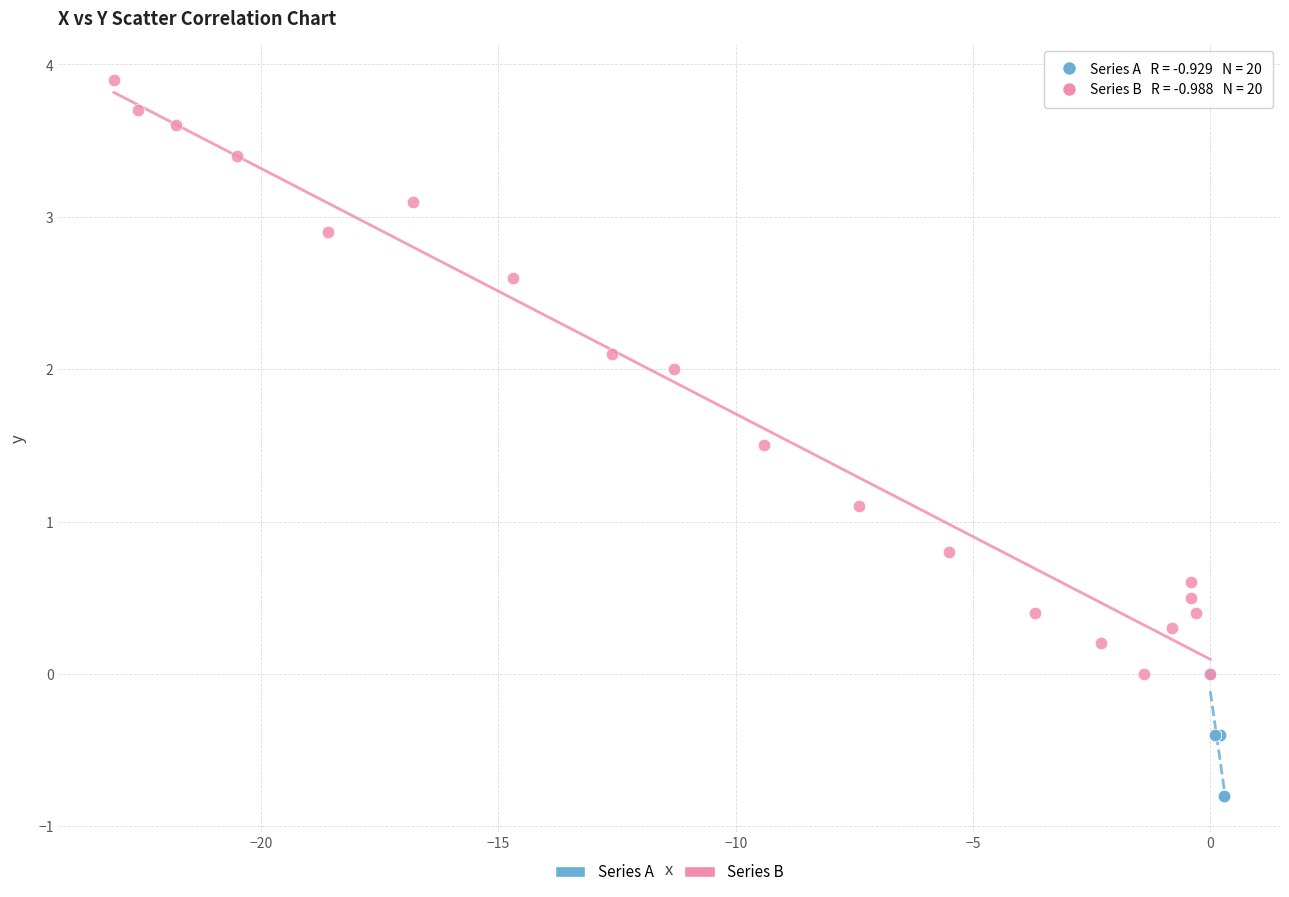

Which series reaches the minimum Y coordinate?

Series A